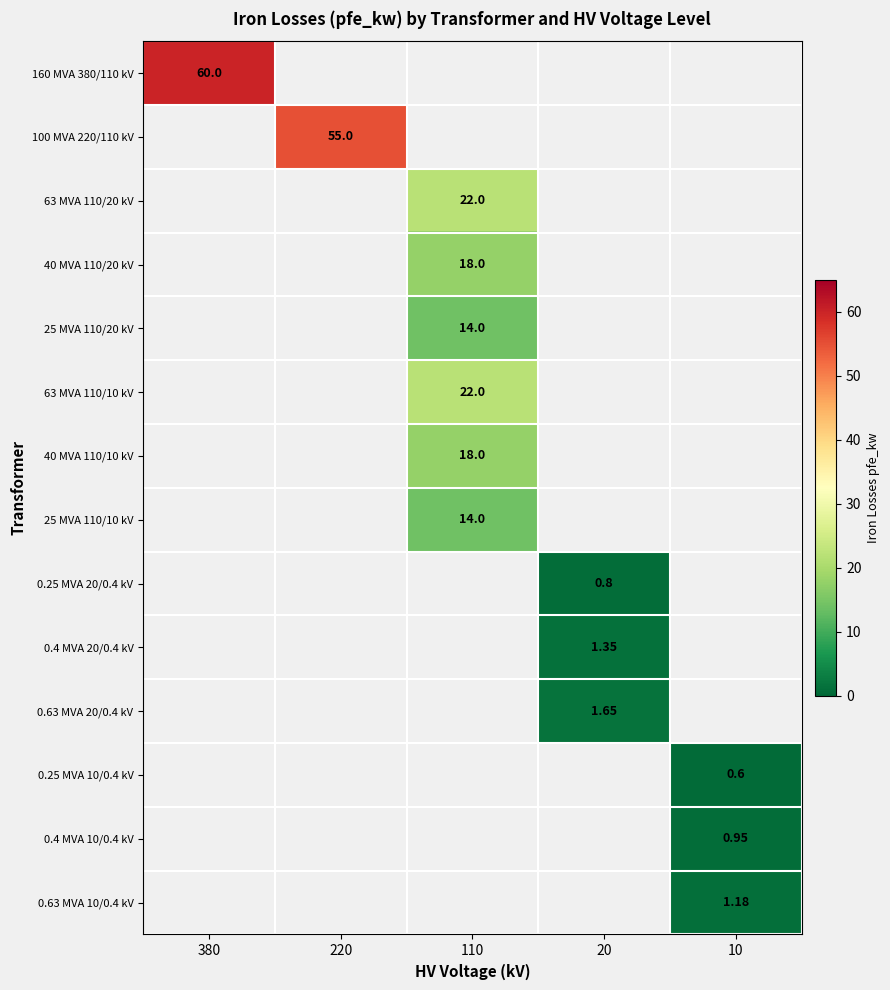

Rank the series at 380 from lowest to highest value.

160 MVA 380/110 kV, 100 MVA 220/110 kV, 63 MVA 110/20 kV, 40 MVA 110/20 kV, 25 MVA 110/20 kV, 63 MVA 110/10 kV, 40 MVA 110/10 kV, 25 MVA 110/10 kV, 0.25 MVA 20/0.4 kV, 0.4 MVA 20/0.4 kV, 0.63 MVA 20/0.4 kV, 0.25 MVA 10/0.4 kV, 0.4 MVA 10/0.4 kV, 0.63 MVA 10/0.4 kV